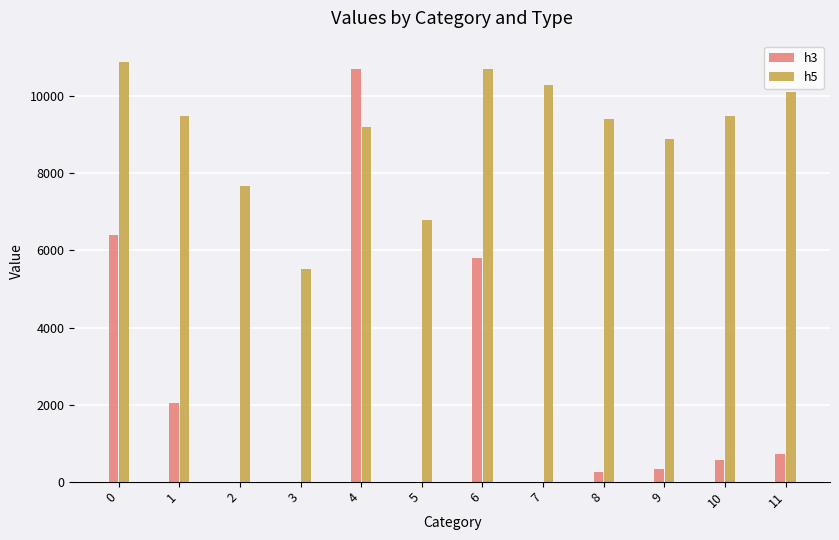

Count the number of categories in the chart.

12